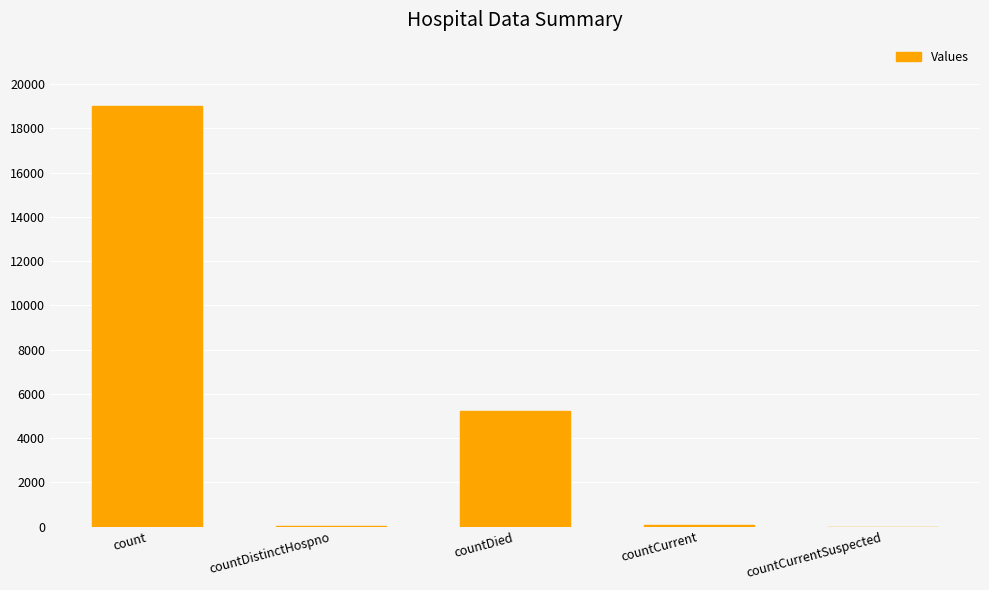

True or false: the data shows 7776 at countDied.

False